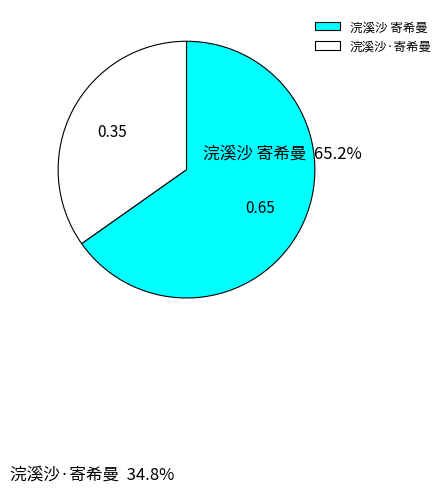

Combined, do 浣溪沙 寄希曼 and 浣溪沙·寄希曼 account for over 50%?

Yes